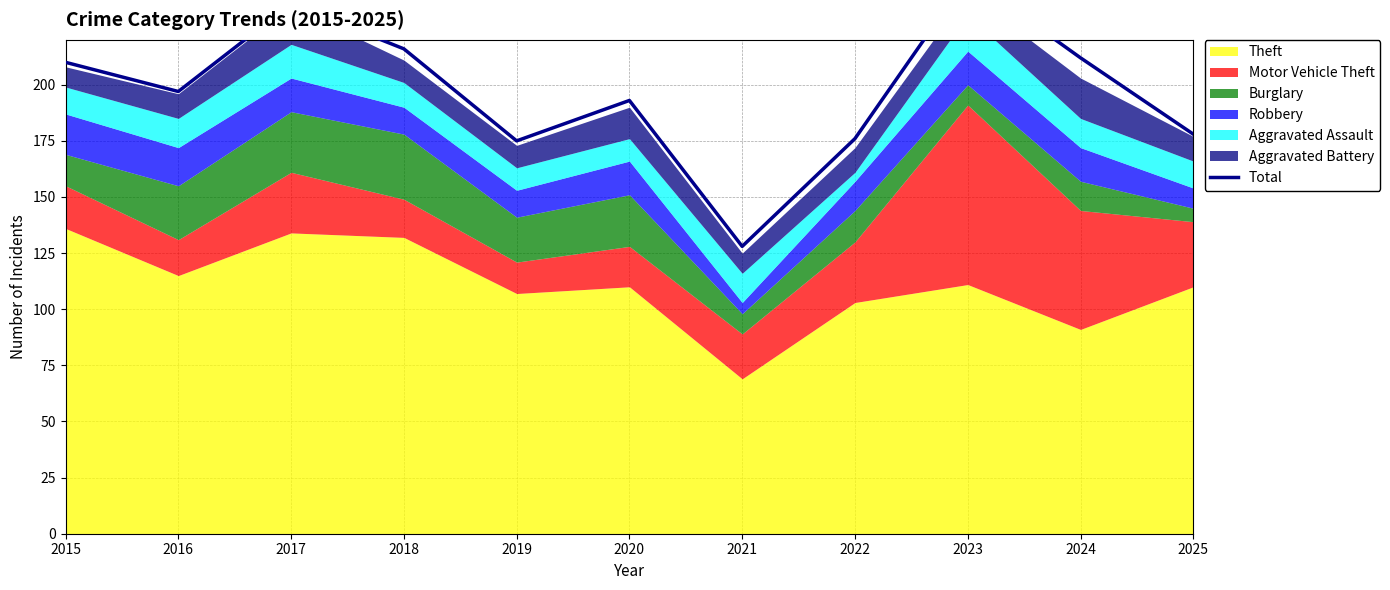

Reading left to right, transcribe all the data shown in this chart.

210	197	236	216	175	193	128	176	248	212	178